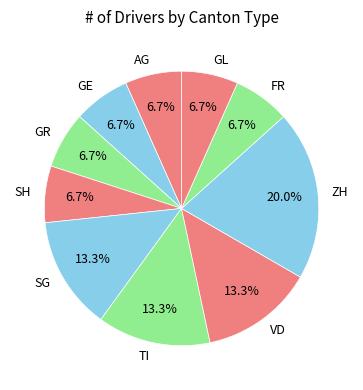

Is the sum of SG and GR greater than half?

No